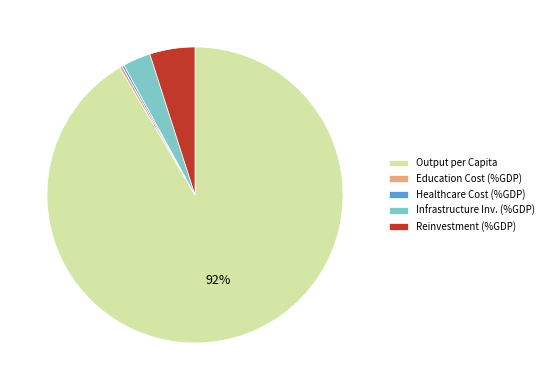

To the nearest percent, what is the average slice percentage?

20%